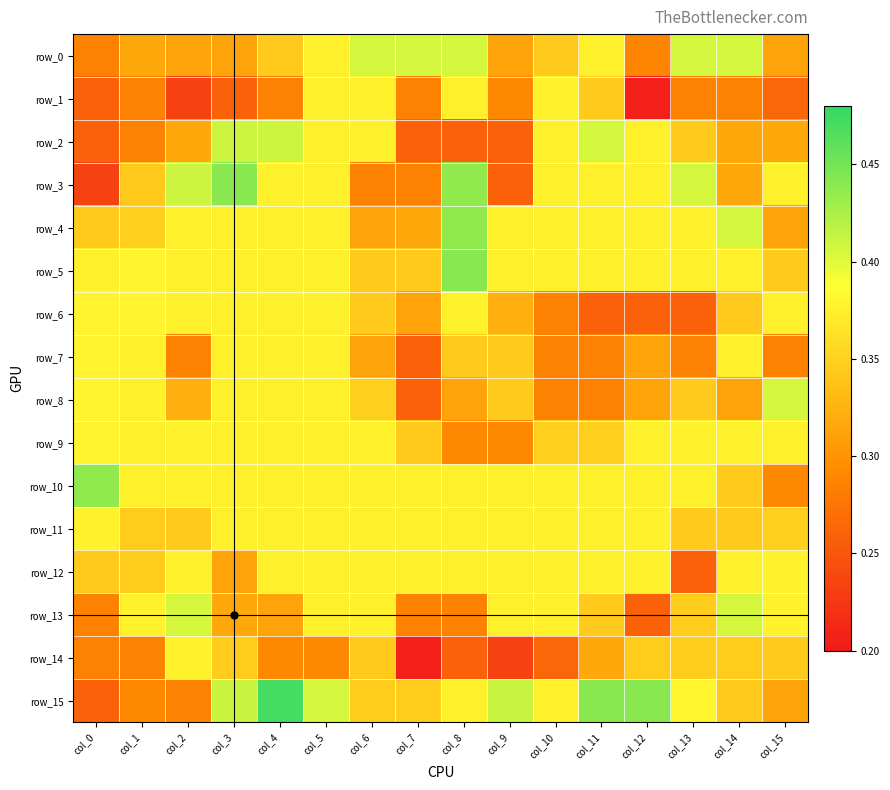

Which series changed the most between col_8 and col_12?

row_1